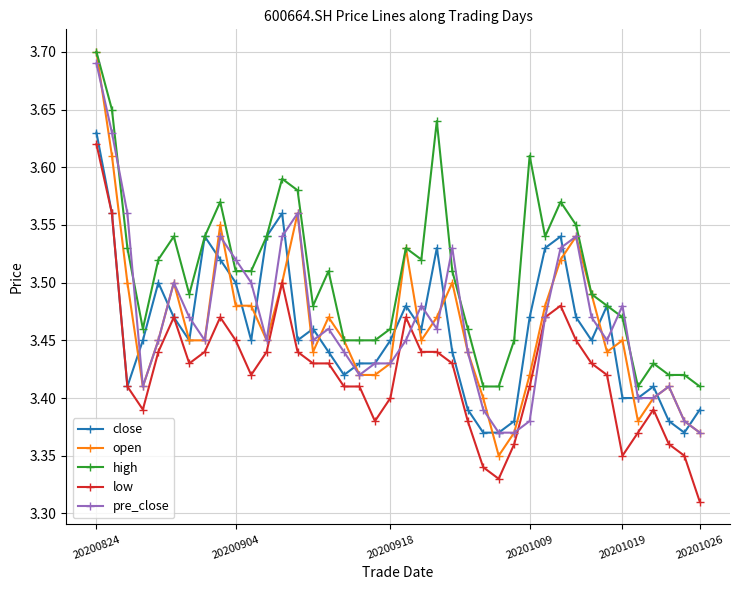

How many lines are shown in the chart?

5